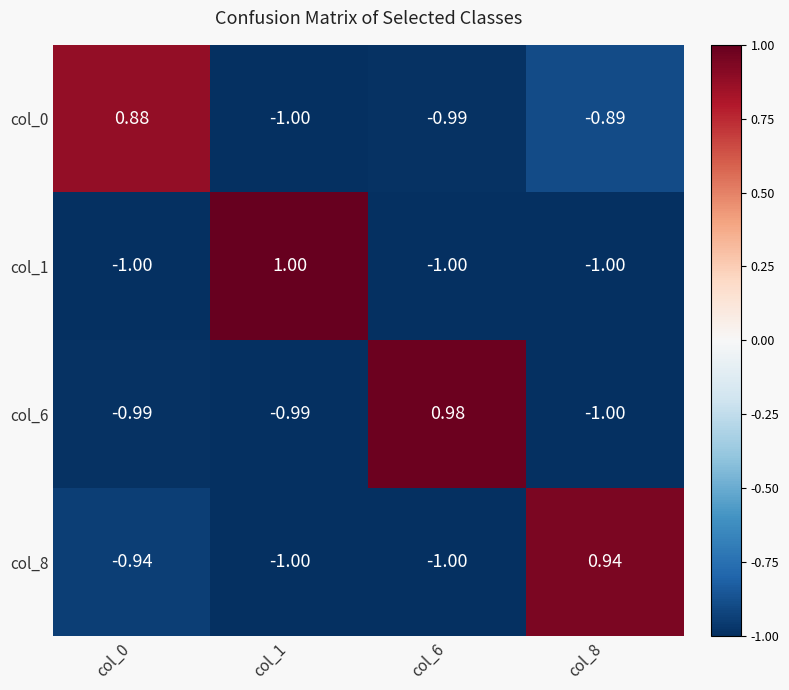

Is the value of col_6 at col_8 greater than the value of col_0 at col_6?

No